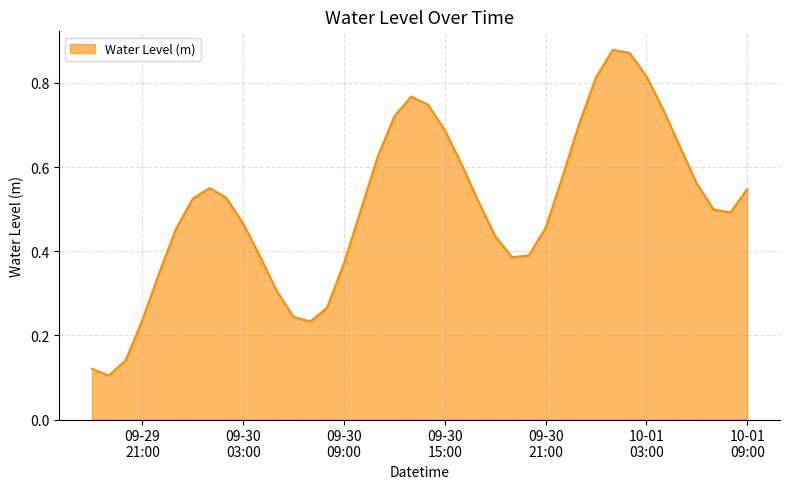

What is the difference between the maximum and second lowest values?

0.8